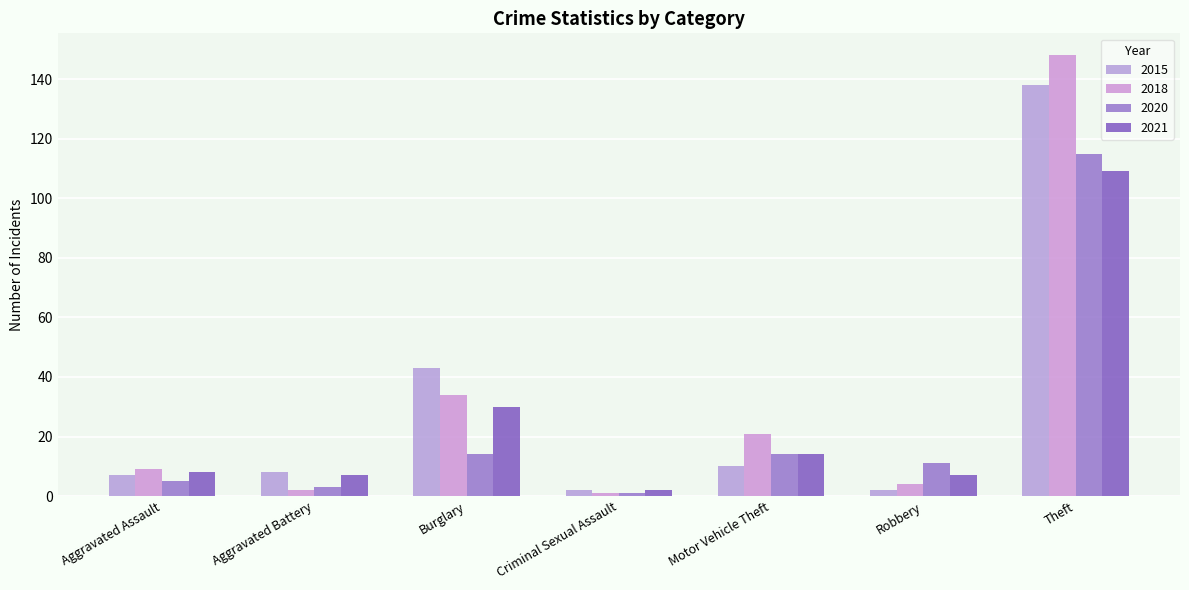

Is the value of 2021 at Motor Vehicle Theft greater than the value of 2020 at Robbery?

Yes